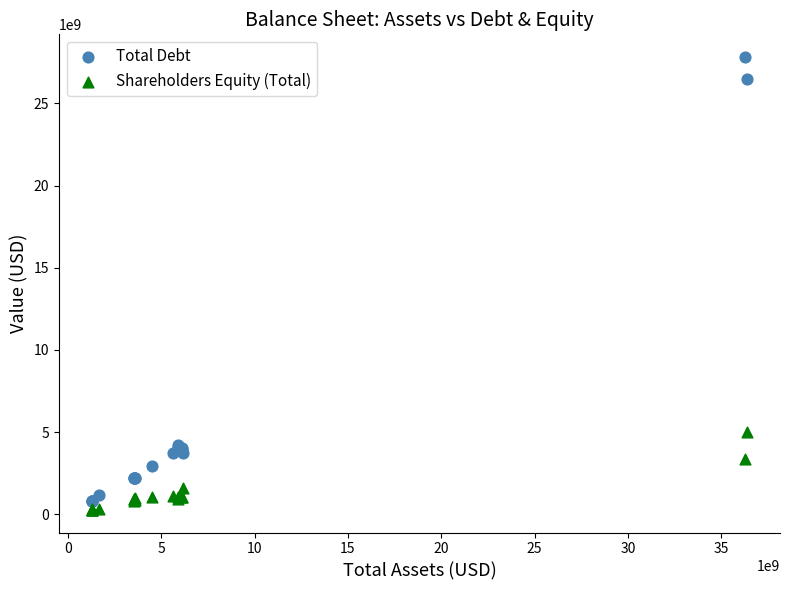

Which series contains the lowest Y value?

Shareholders Equity (Total)